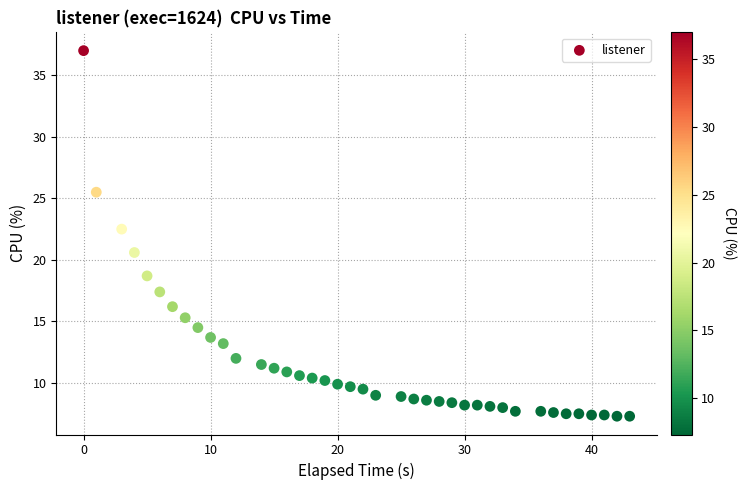

What Y value in the scatter plot is closest to 22?

22.5